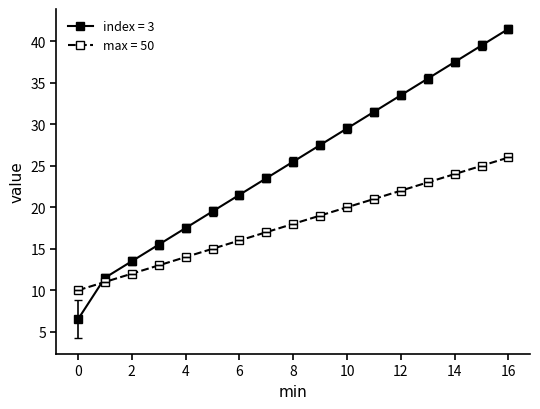

What is the minimum value shown in the chart?

6.5